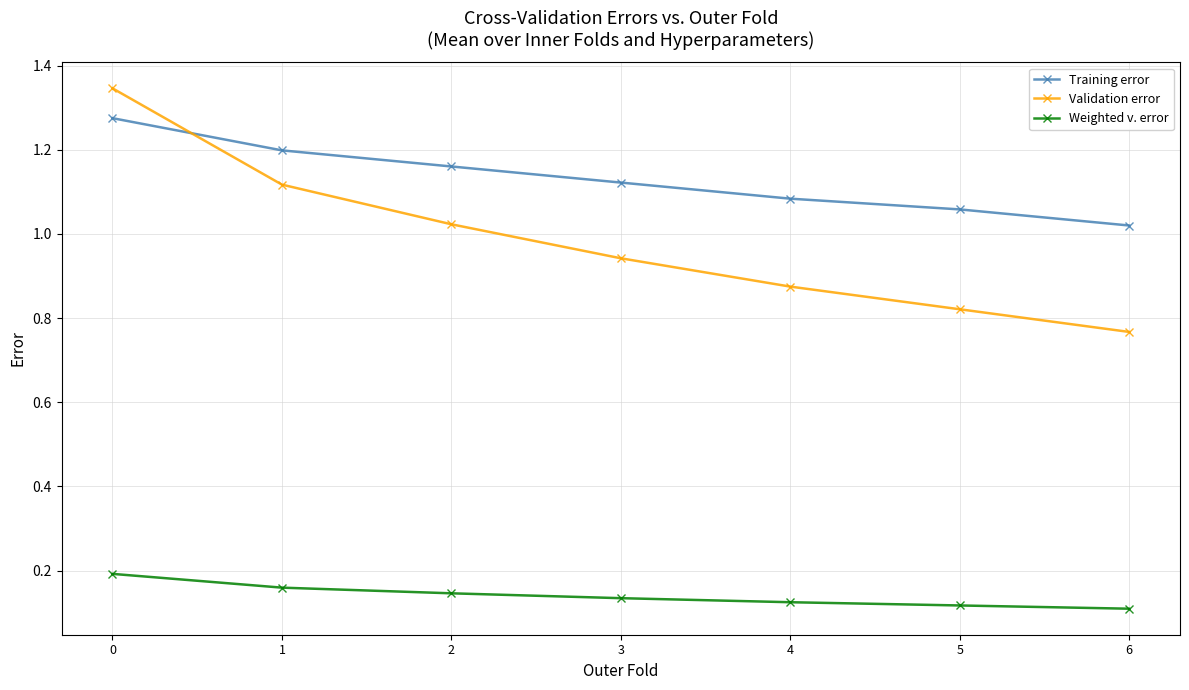

Rank the series at 0 from highest to lowest value.

Validation error, Training error, Weighted v. error